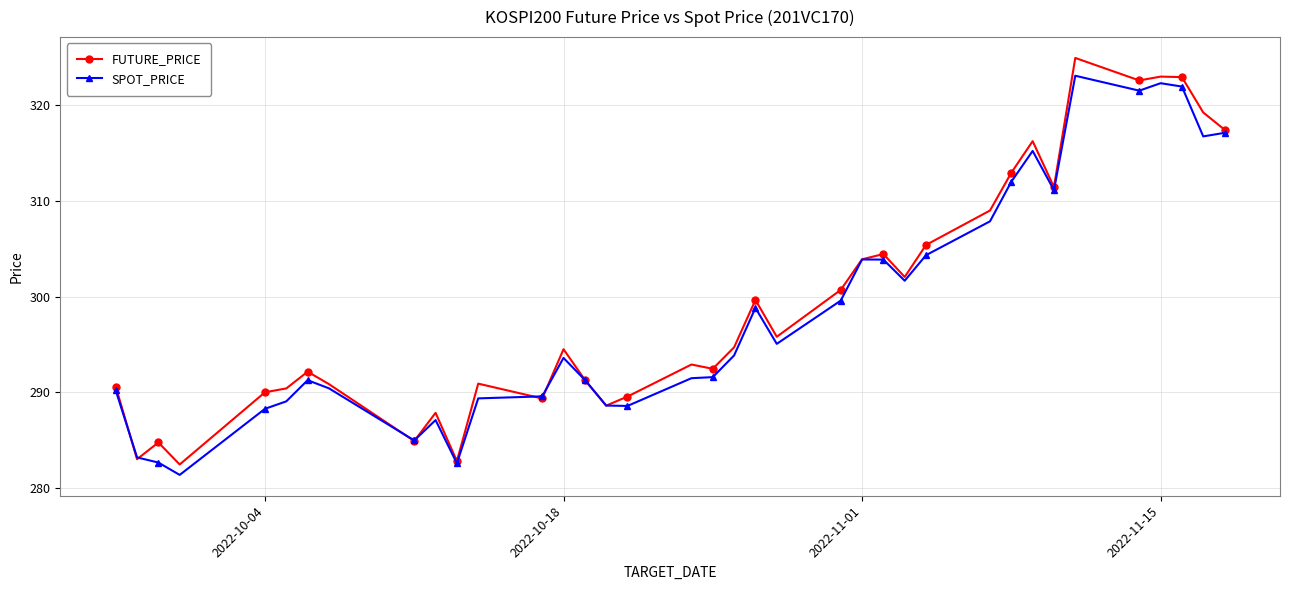

How many lines are shown in the chart?

2